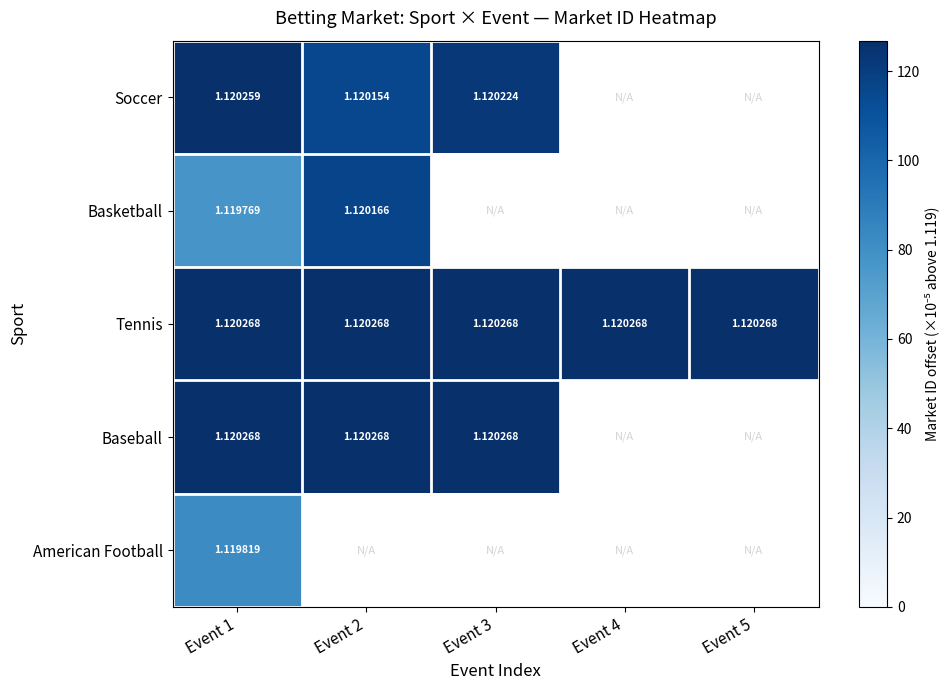

How many positive values does the American Football series have?

1